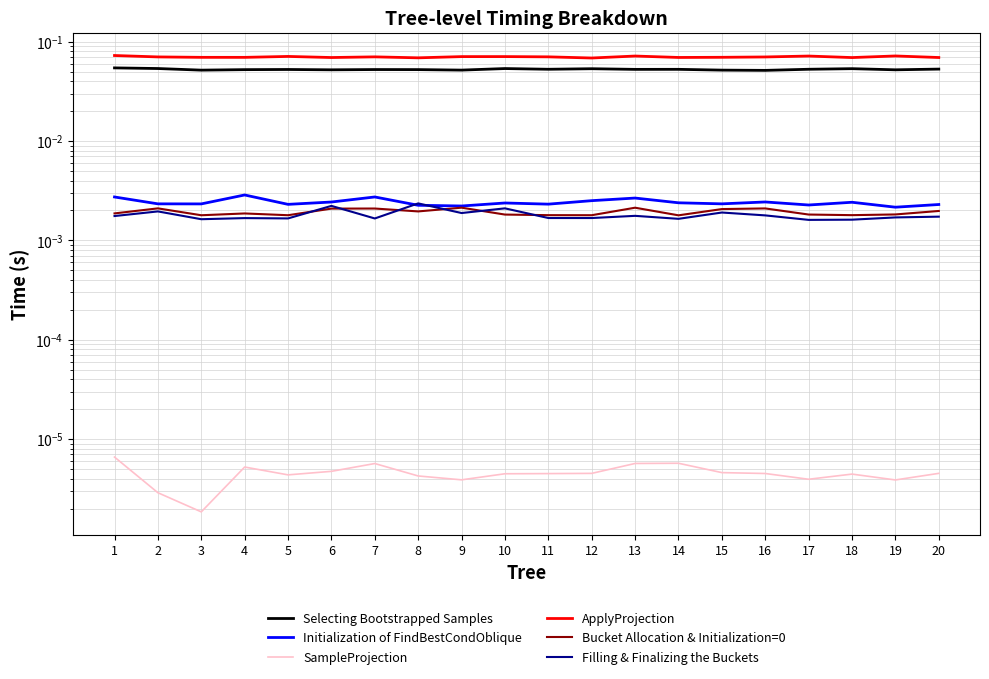

Between 13 and 12, which is larger?

12